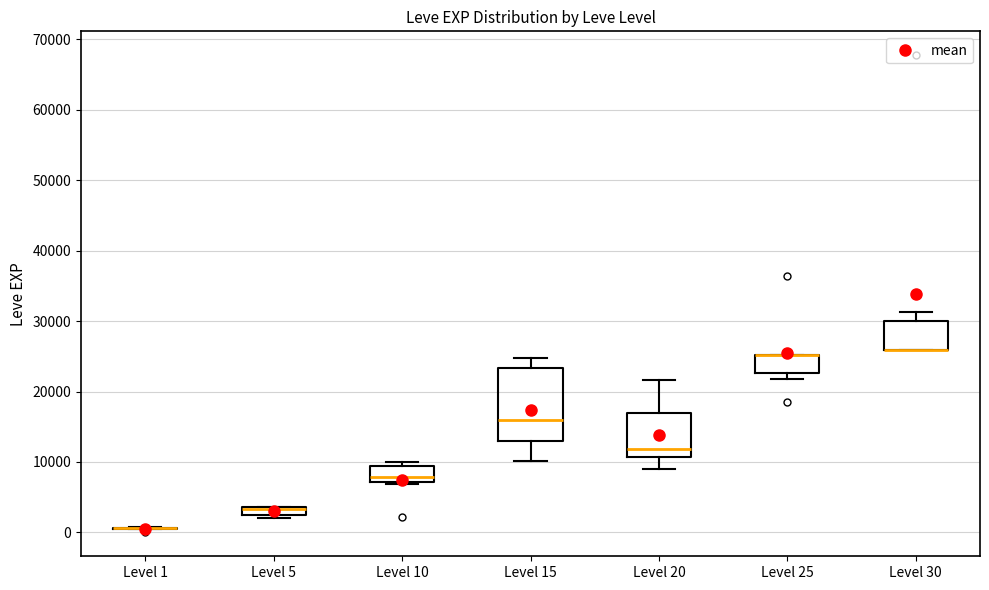

Which box is the tallest, from its lower edge to its upper edge?

Level 15